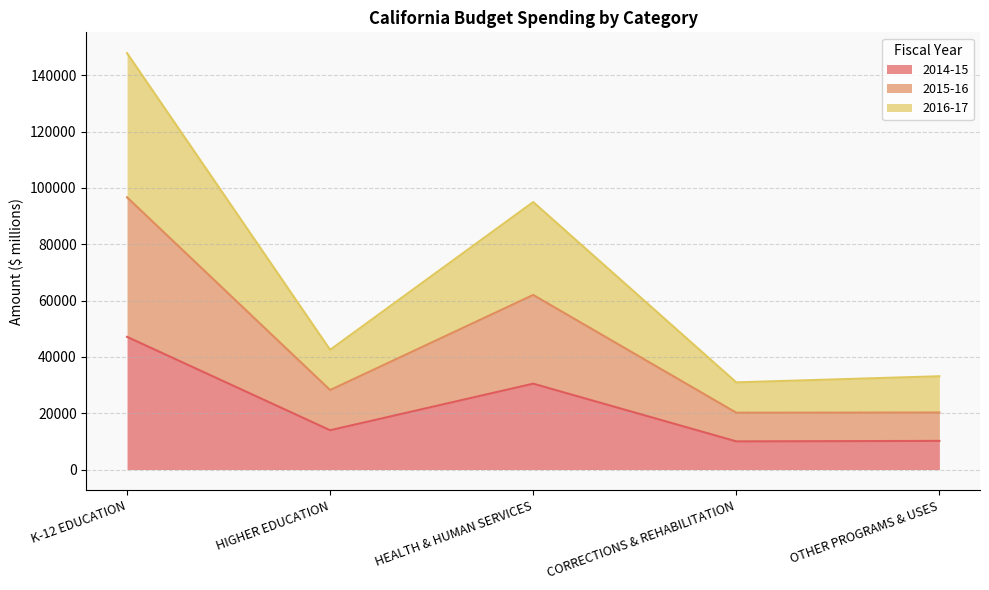

What are all the series names shown in the legend?

2014-15, 2015-16, 2016-17